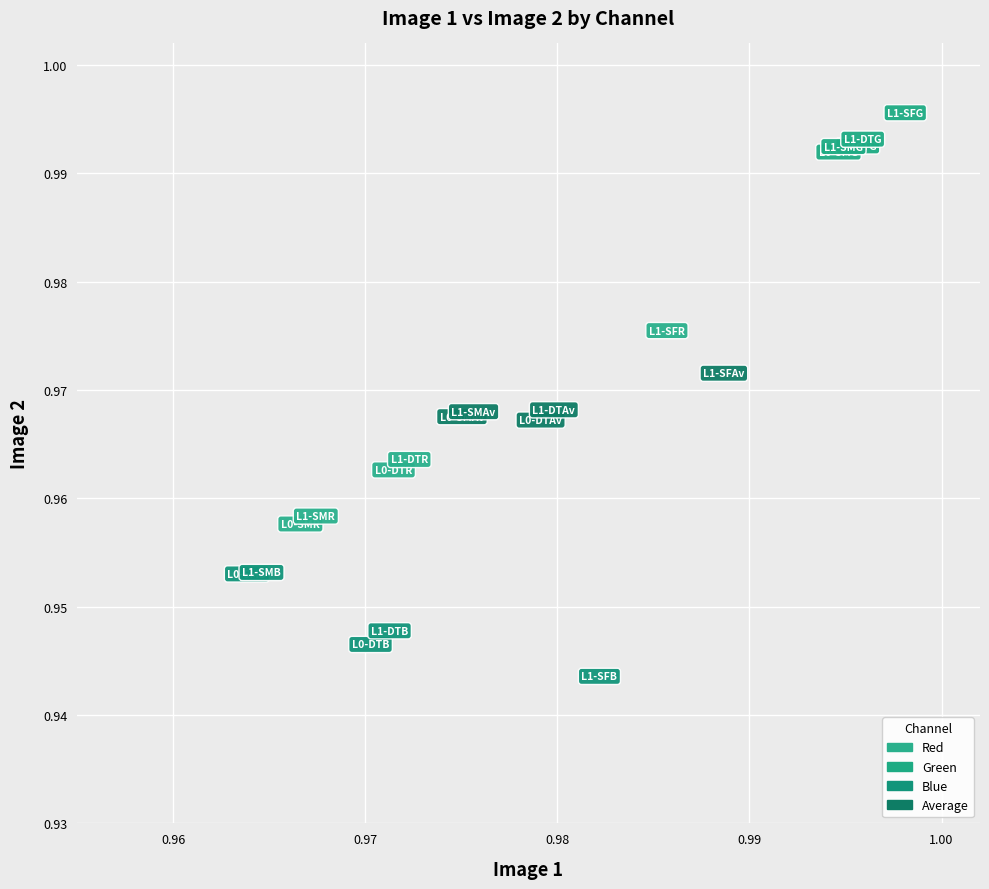

Which series reaches the minimum Y coordinate?

Blue